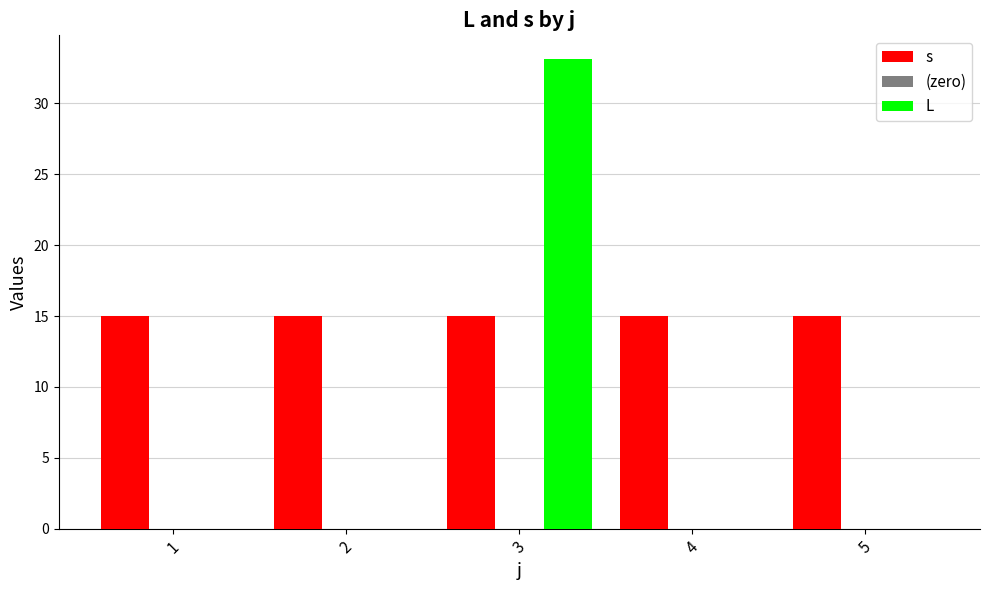

Is the value of L at 2 greater than the value of s at 4?

No